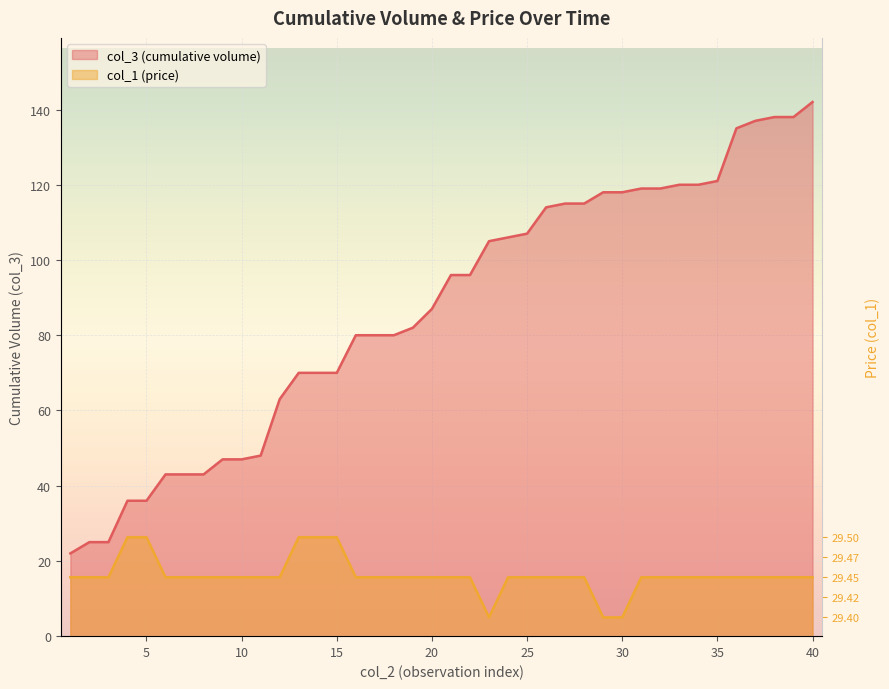

True or false: col_3 (cumulative volume) and col_1 (price) cross at least once.

False